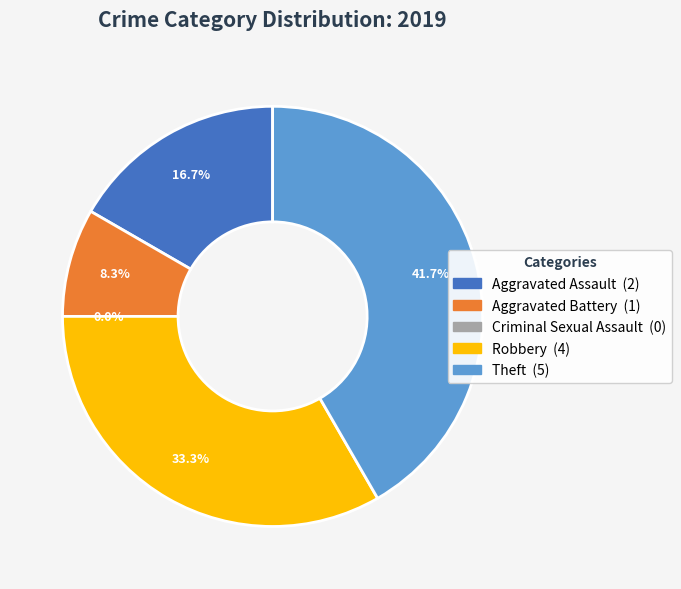

Rank the categories by value from highest to lowest.

Theft, Robbery, Aggravated Assault, Aggravated Battery, Criminal Sexual Assault